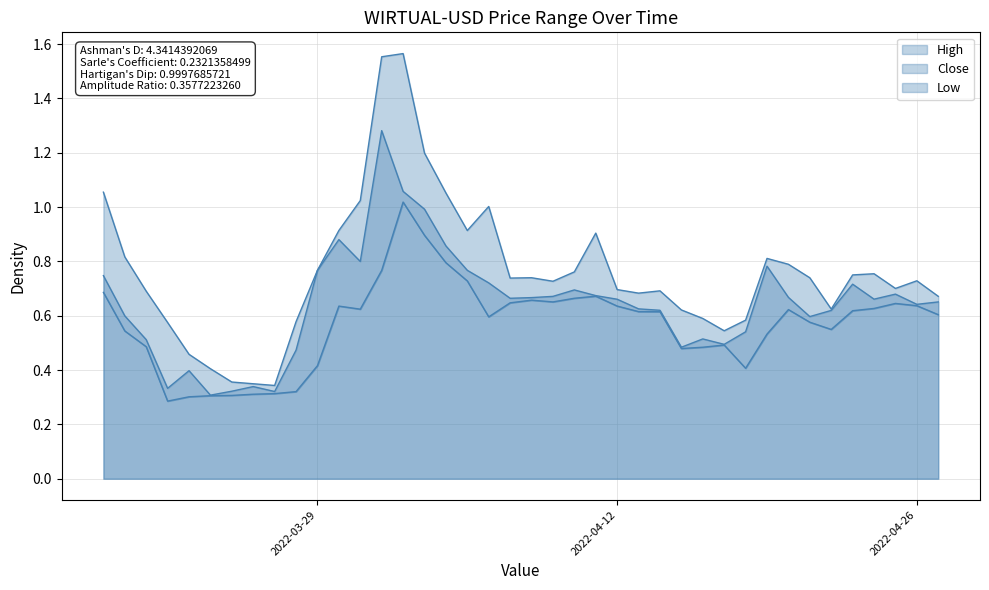

Rank the series by their average value, from highest to lowest.

High, Close, Low